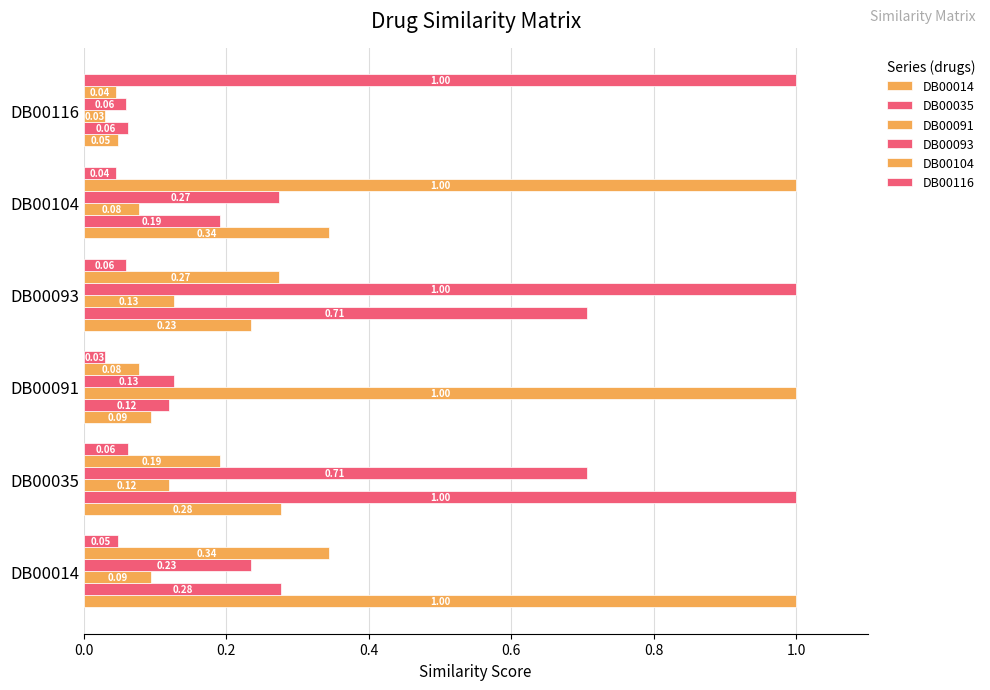

Which series has the widest spread of values?

DB00091